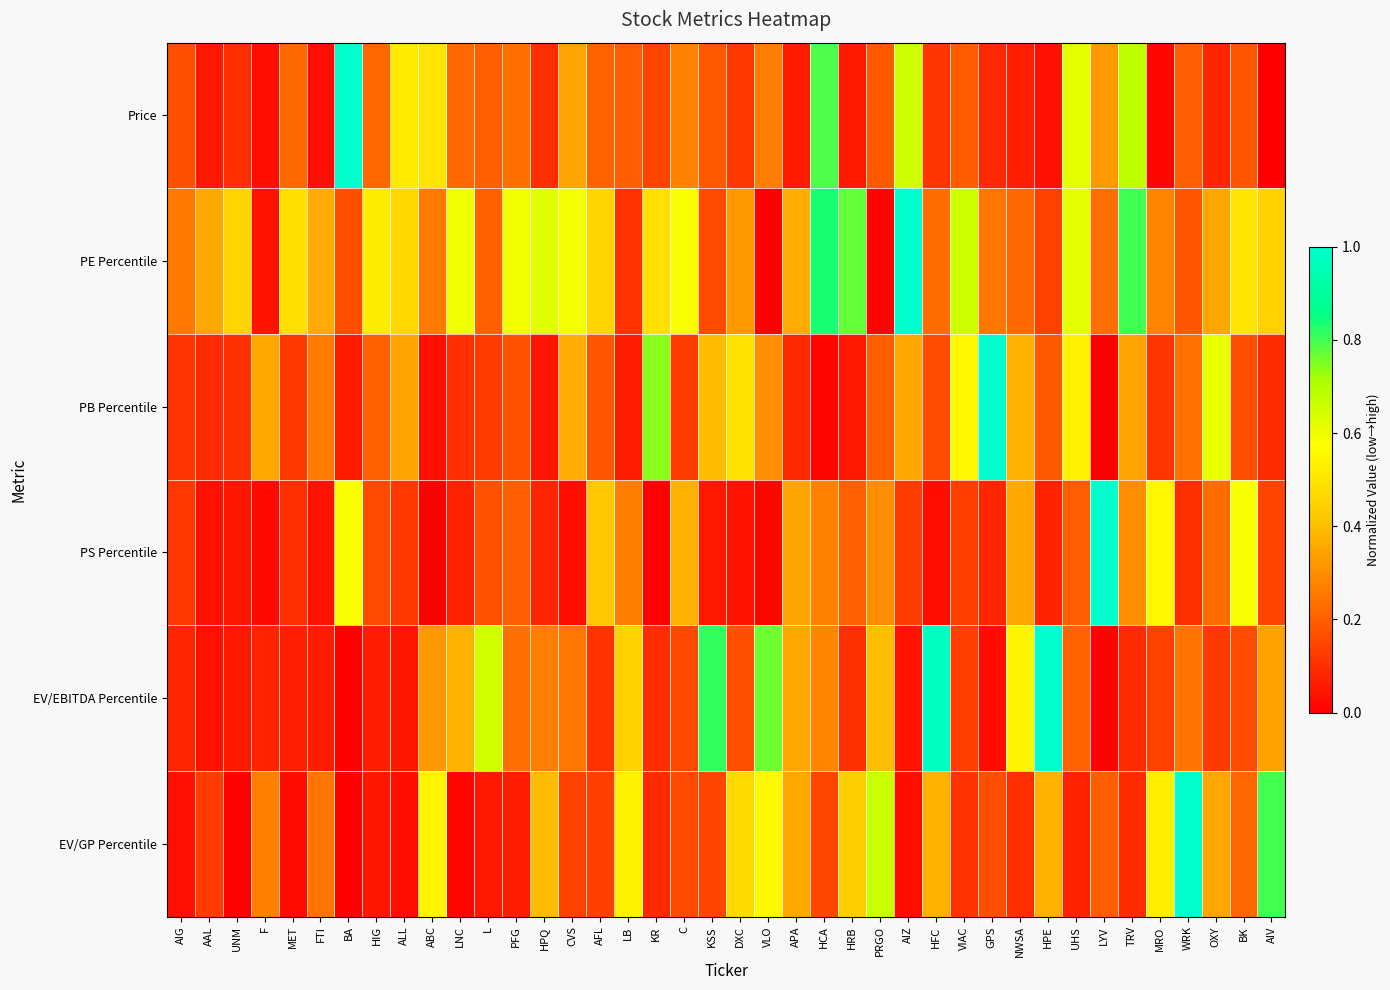

Reading left to right, what are all the values shown in this chart?

Price: AIG=0.2	AAL=0.1	UNM=0.1	F=0.0	MET=0.2	FTI=0.0	BA=1.0	HIG=0.2	ALL=0.5	ABC=0.5	LNC=0.2	L=0.2	PFG=0.2	HPQ=0.1	CVS=0.3	AFL=0.2	LB=0.2	KR=0.1	C=0.3	KSS=0.2	DXC=0.1	VLO=0.3	APA=0.1	HCA=0.8	HRB=0.1	PRGO=0.2	AIZ=0.7	HFC=0.1	VIAC=0.2	GPS=0.1	NWSA=0.1	HPE=0.0	UHS=0.6	LYV=0.3	TRV=0.7	MRO=0.0	WRK=0.2	OXY=0.1	BK=0.2	AIV=0.0
PE Percentile: AIG=0.3	AAL=0.4	UNM=0.5	F=0.0	MET=0.5	FTI=0.4	BA=0.2	HIG=0.5	ALL=0.5	ABC=0.3	LNC=0.6	L=0.2	PFG=0.6	HPQ=0.6	CVS=0.6	AFL=0.5	LB=0.1	KR=0.5	C=0.6	KSS=0.2	DXC=0.3	VLO=0.0	APA=0.4	HCA=0.8	HRB=0.8	PRGO=0.0	AIZ=1.0	HFC=0.2	VIAC=0.7	GPS=0.3	NWSA=0.2	HPE=0.1	UHS=0.6	LYV=0.2	TRV=0.8	MRO=0.3	WRK=0.2	OXY=0.4	BK=0.5	AIV=0.4
PB Percentile: AIG=0.1	AAL=0.1	UNM=0.1	F=0.4	MET=0.1	FTI=0.3	BA=0.1	HIG=0.2	ALL=0.3	ABC=0.0	LNC=0.1	L=0.1	PFG=0.2	HPQ=0.0	CVS=0.4	AFL=0.2	LB=0.1	KR=0.7	C=0.1	KSS=0.4	DXC=0.5	VLO=0.3	APA=0.1	HCA=0.0	HRB=0.1	PRGO=0.2	AIZ=0.4	HFC=0.2	VIAC=0.5	GPS=1.0	NWSA=0.4	HPE=0.2	UHS=0.5	LYV=0.0	TRV=0.3	MRO=0.1	WRK=0.2	OXY=0.6	BK=0.2	AIV=0.1
PS Percentile: AIG=0.1	AAL=0.0	UNM=0.0	F=0.0	MET=0.1	FTI=0.0	BA=0.6	HIG=0.2	ALL=0.1	ABC=0.0	LNC=0.1	L=0.2	PFG=0.2	HPQ=0.1	CVS=0.0	AFL=0.4	LB=0.3	KR=0.0	C=0.4	KSS=0.1	DXC=0.0	VLO=0.0	APA=0.3	HCA=0.3	HRB=0.2	PRGO=0.3	AIZ=0.1	HFC=0.0	VIAC=0.1	GPS=0.1	NWSA=0.4	HPE=0.1	UHS=0.2	LYV=1.0	TRV=0.3	MRO=0.5	WRK=0.1	OXY=0.2	BK=0.6	AIV=0.1
EV/EBITDA Percentile: AIG=0.1	AAL=0.0	UNM=0.1	F=0.1	MET=0.1	FTI=0.1	BA=0.0	HIG=0.1	ALL=0.0	ABC=0.3	LNC=0.4	L=0.6	PFG=0.2	HPQ=0.3	CVS=0.3	AFL=0.1	LB=0.4	KR=0.1	C=0.2	KSS=0.8	DXC=0.2	VLO=0.8	APA=0.4	HCA=0.3	HRB=0.1	PRGO=0.4	AIZ=0.0	HFC=1.0	VIAC=0.1	GPS=0.0	NWSA=0.5	HPE=1.0	UHS=0.2	LYV=0.0	TRV=0.1	MRO=0.1	WRK=0.2	OXY=0.1	BK=0.2	AIV=0.3
EV/GP Percentile: AIG=0.0	AAL=0.1	UNM=0.0	F=0.3	MET=0.0	FTI=0.2	BA=0.0	HIG=0.0	ALL=0.0	ABC=0.5	LNC=0.0	L=0.1	PFG=0.1	HPQ=0.4	CVS=0.1	AFL=0.1	LB=0.5	KR=0.1	C=0.2	KSS=0.1	DXC=0.5	VLO=0.6	APA=0.4	HCA=0.1	HRB=0.4	PRGO=0.7	AIZ=0.0	HFC=0.4	VIAC=0.1	GPS=0.2	NWSA=0.1	HPE=0.4	UHS=0.1	LYV=0.2	TRV=0.1	MRO=0.5	WRK=1.0	OXY=0.3	BK=0.2	AIV=0.8